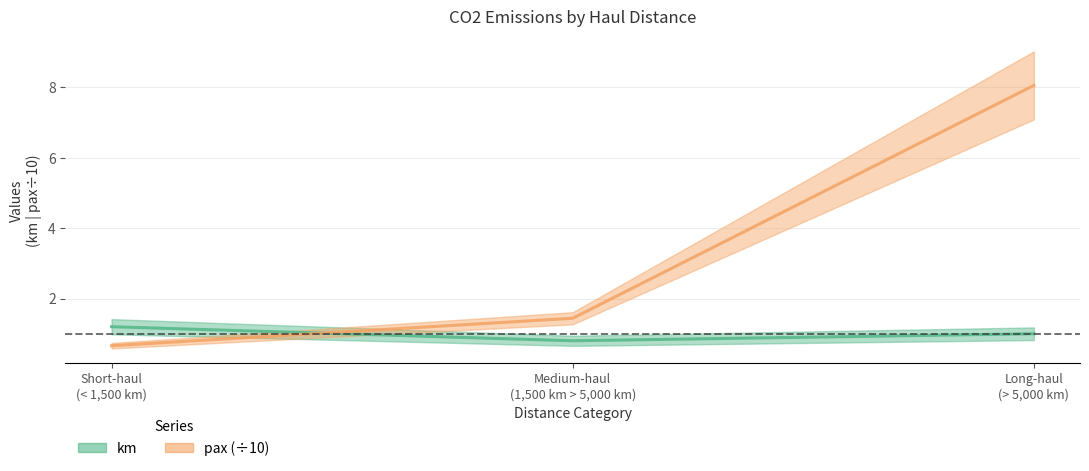

Rank the series at Medium-haul (1,500 km > 5,000 km) from lowest to highest value.

km, pax